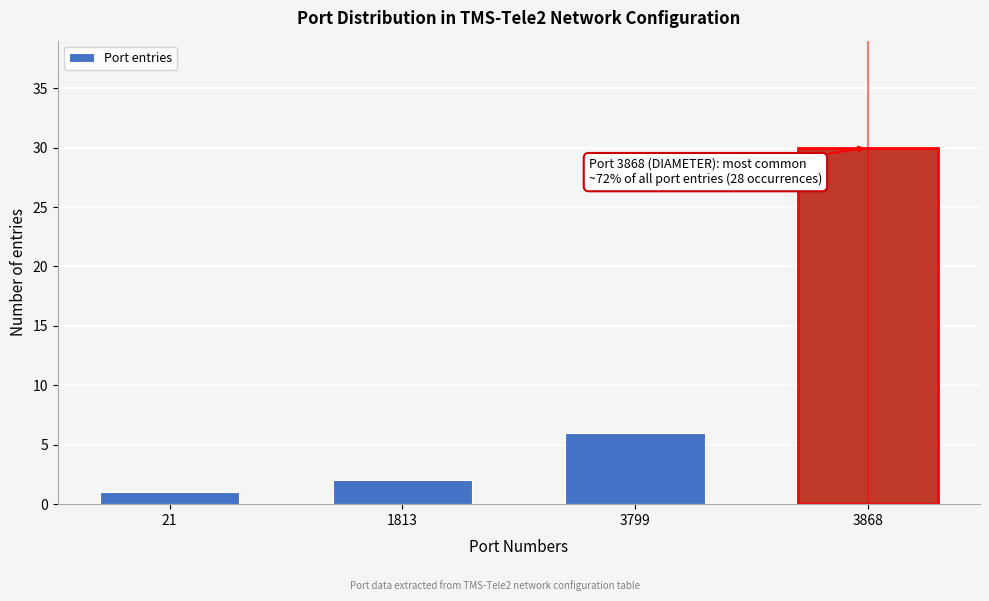

Reading left to right, transcribe all the data shown in this chart.

21=1	1813=2	3799=6	3868=30